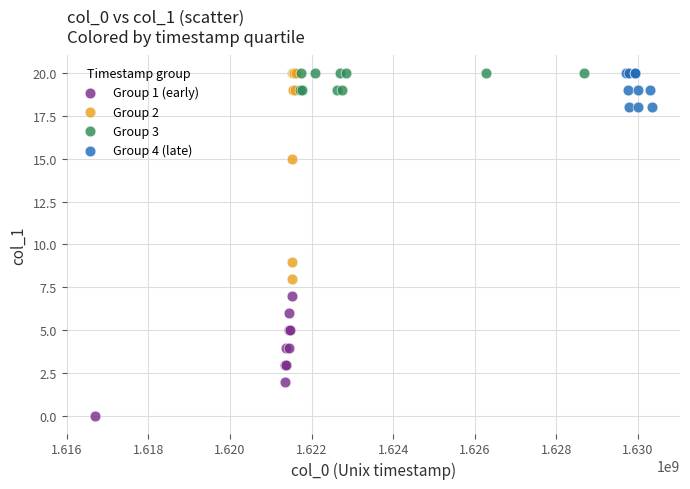

Which series has the widest spread of Y values?

Group 2